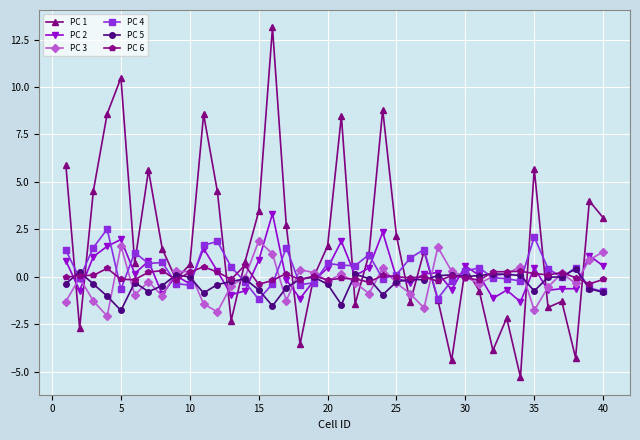

True or false: PC 6 has more than 2 interior local peaks.

True